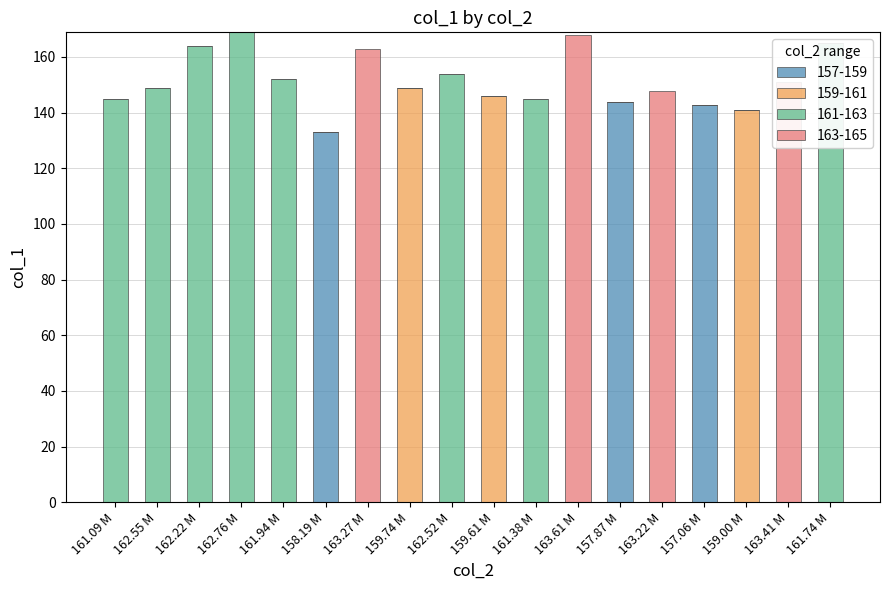

Are the bars horizontal?

No